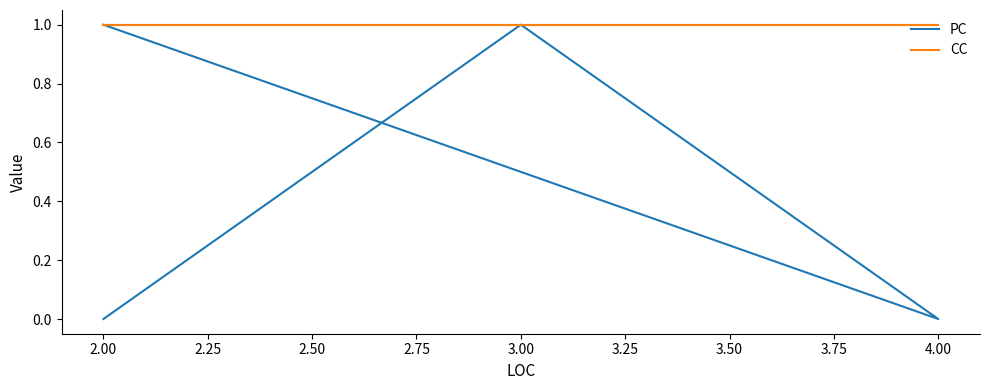

What is the value of the CC point at the 9th from the left?

1